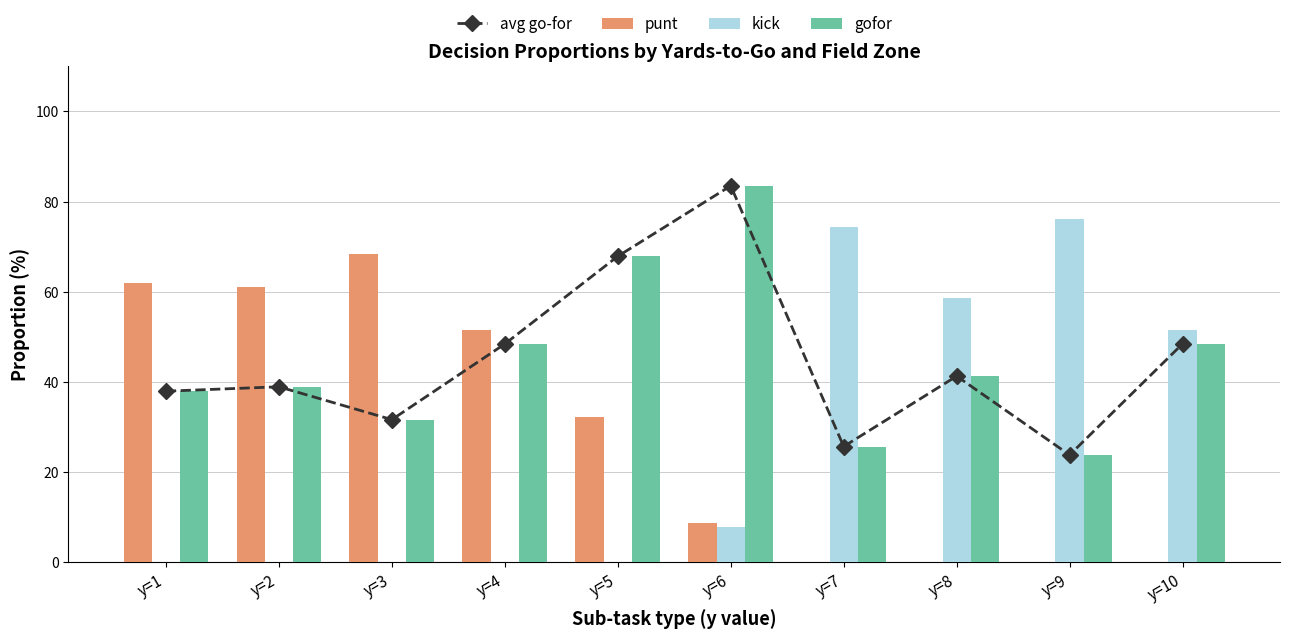

List the series in order of their peak value, highest first.

gofor, avg go-for, kick, punt